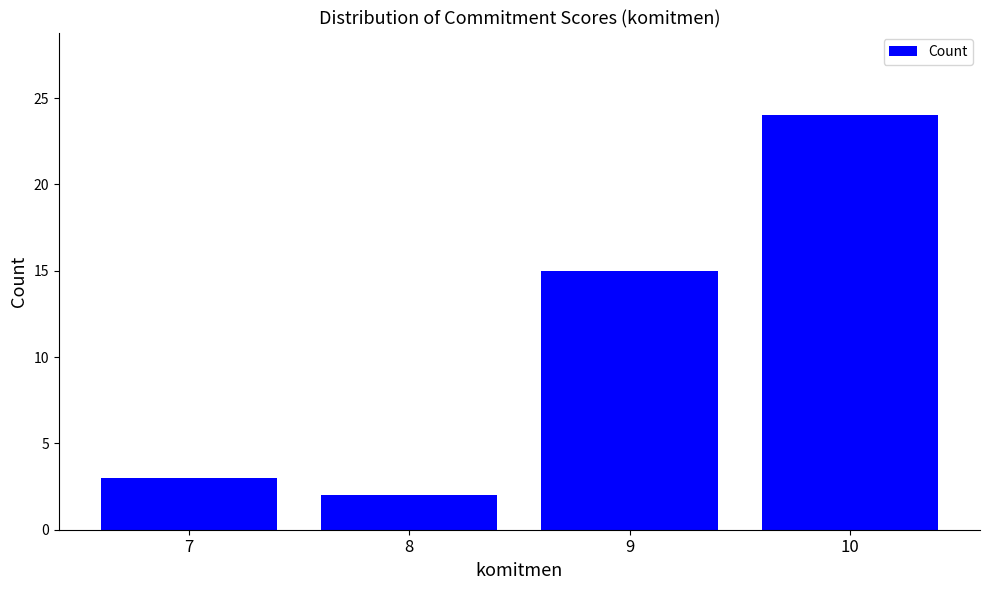

Count the number of categories in the chart.

4